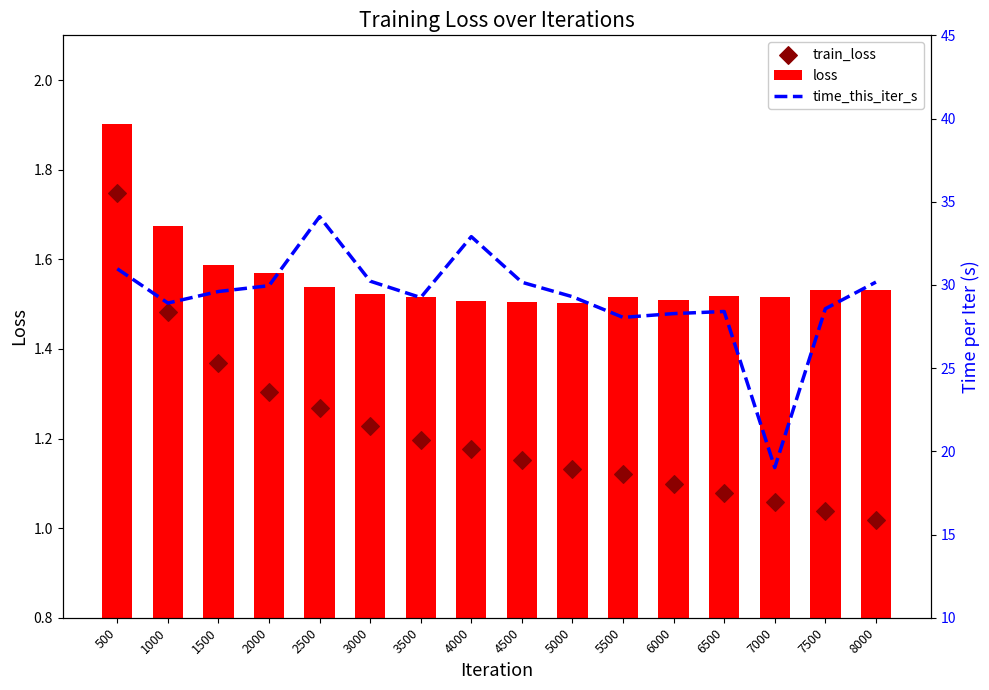

At how many categories does at least one series exceed 11?

16